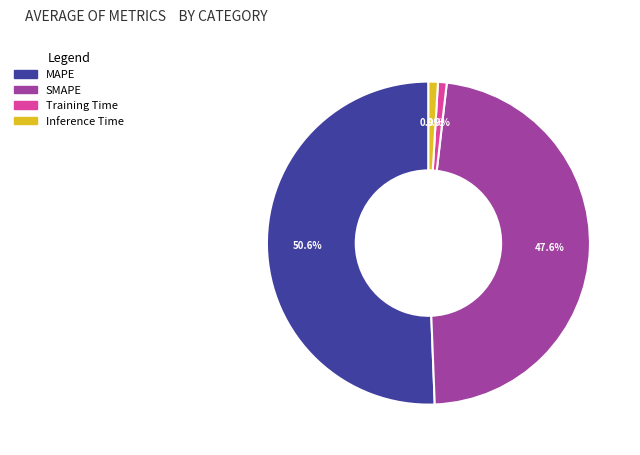

The Inference Time slice represents 11% of the pie. True or false?

False